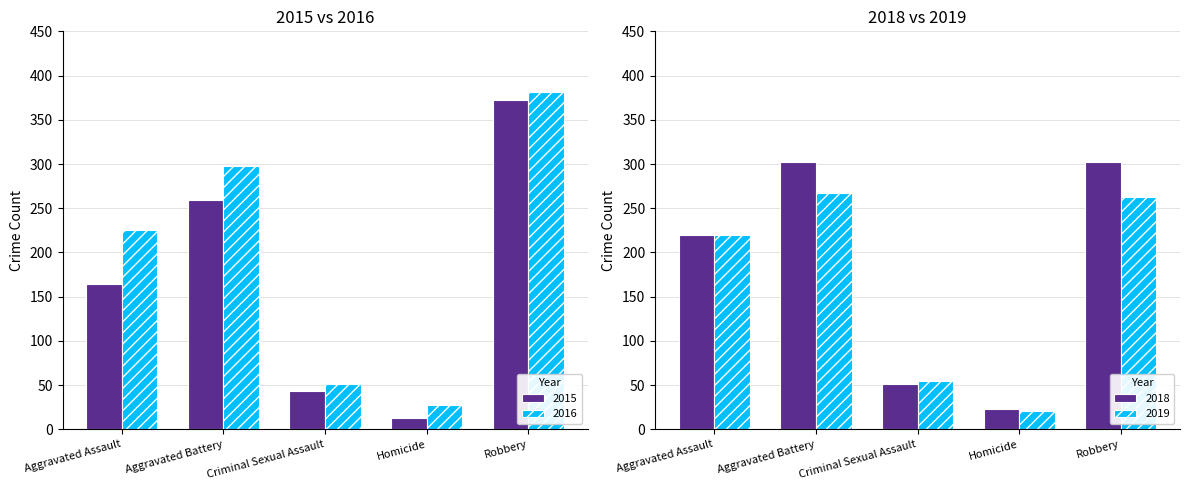

What position from the left is Aggravated Battery?

2